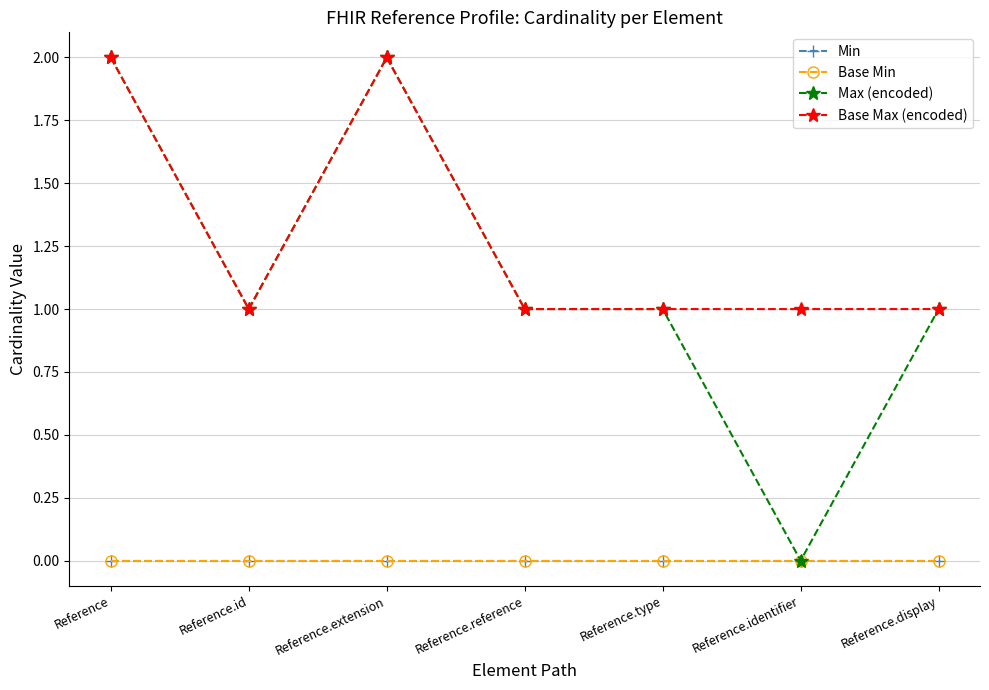

Is this an area chart (filled region under the line)?

No